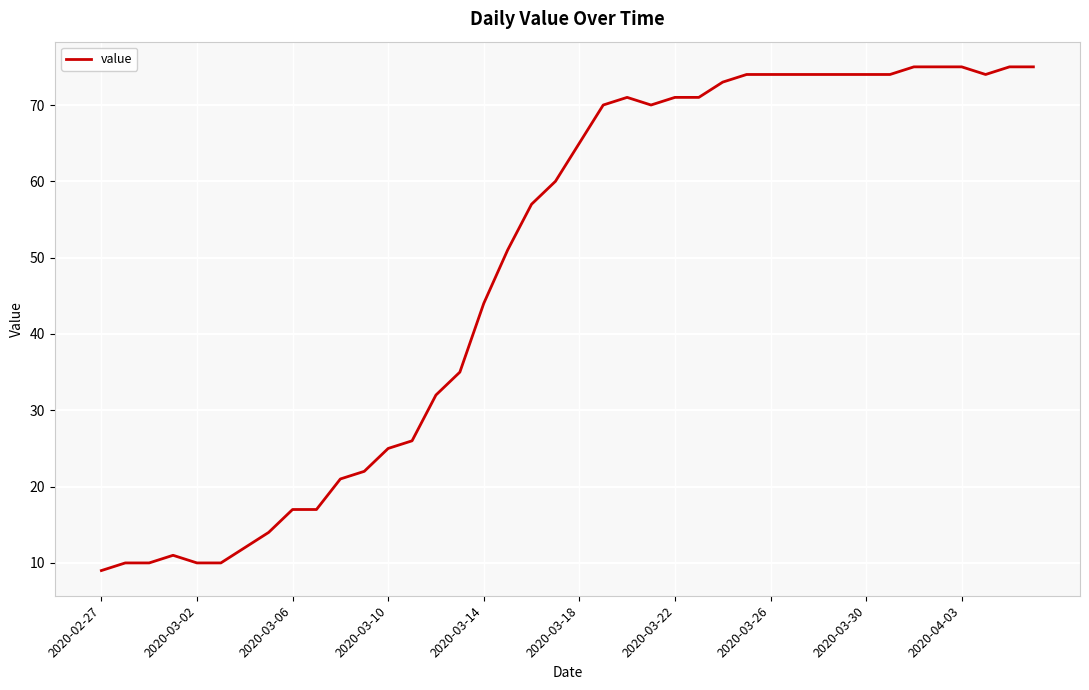

What is the minimum value shown in the chart?

9